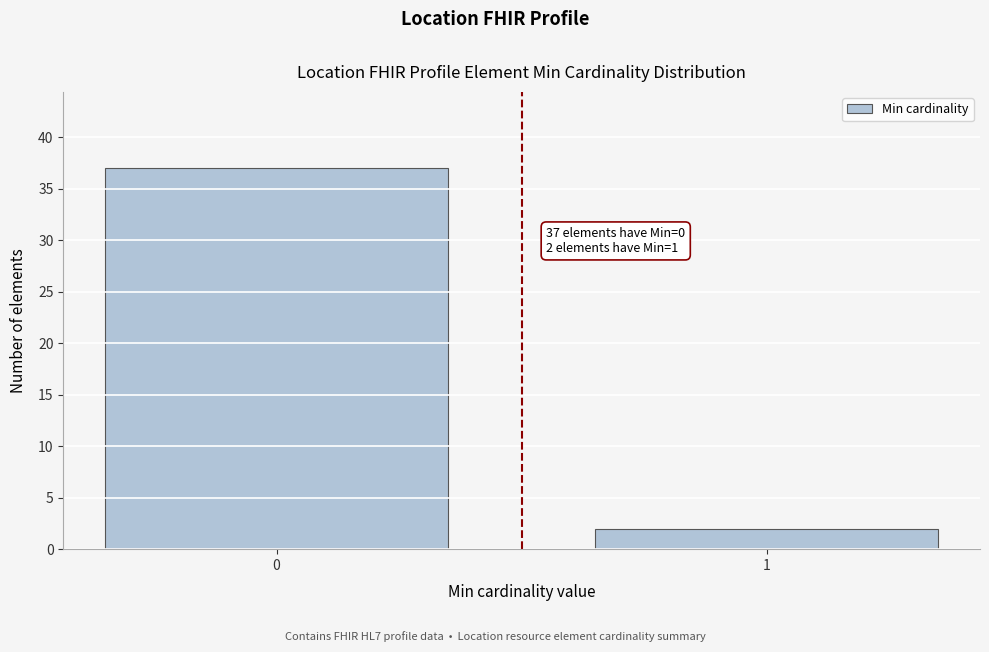

Reading left to right, list all the values displayed in this chart.

37	2